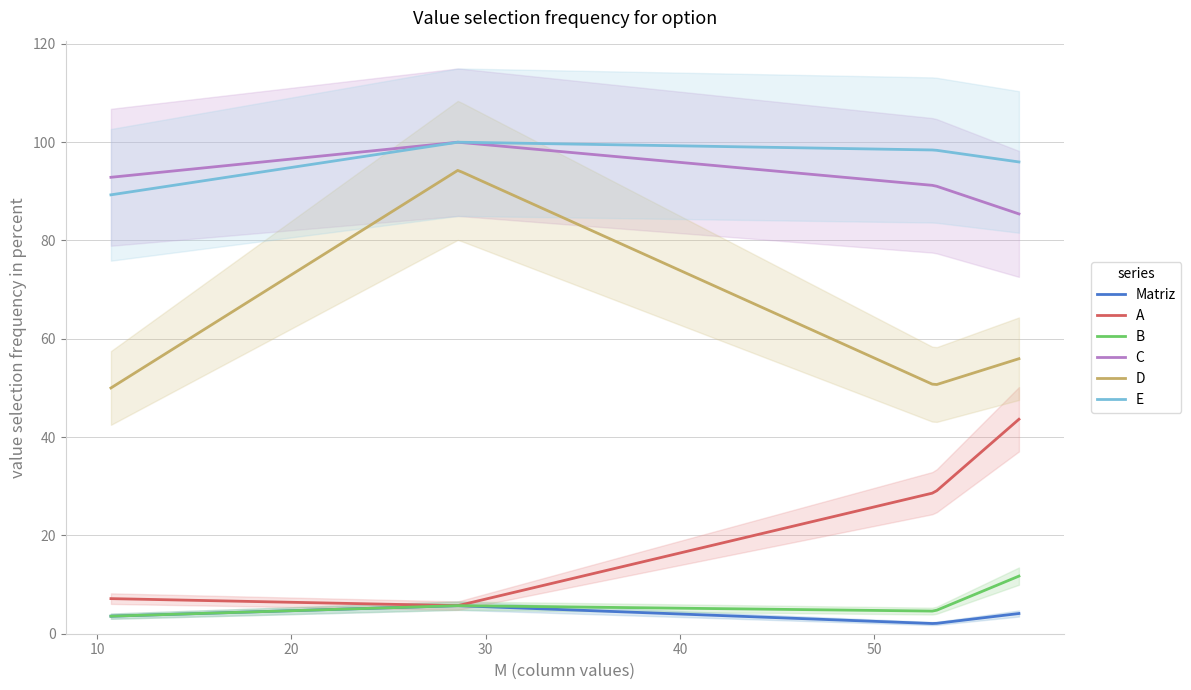

How many categories are shown in the chart?

4